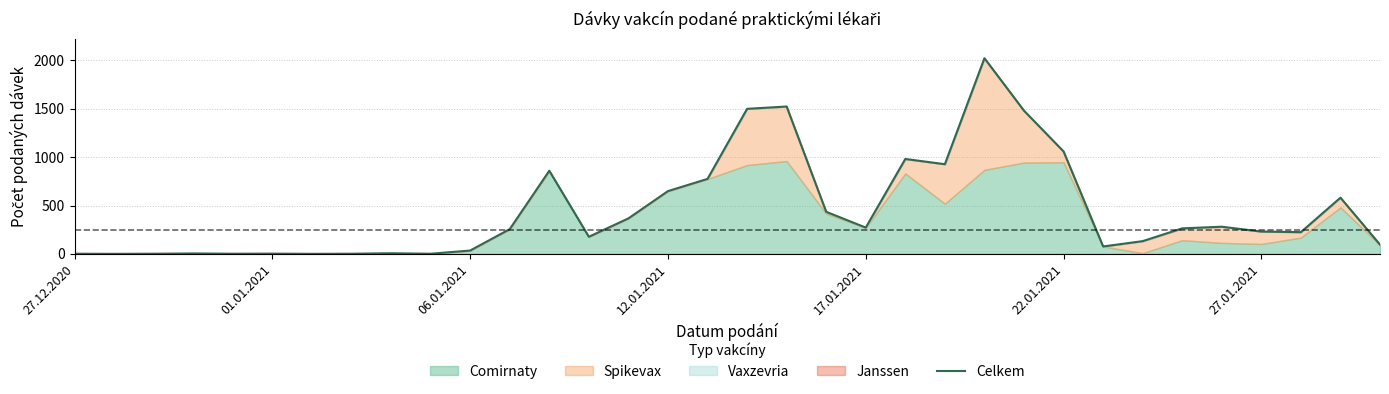

What is the difference between the second highest and second lowest values?

1522